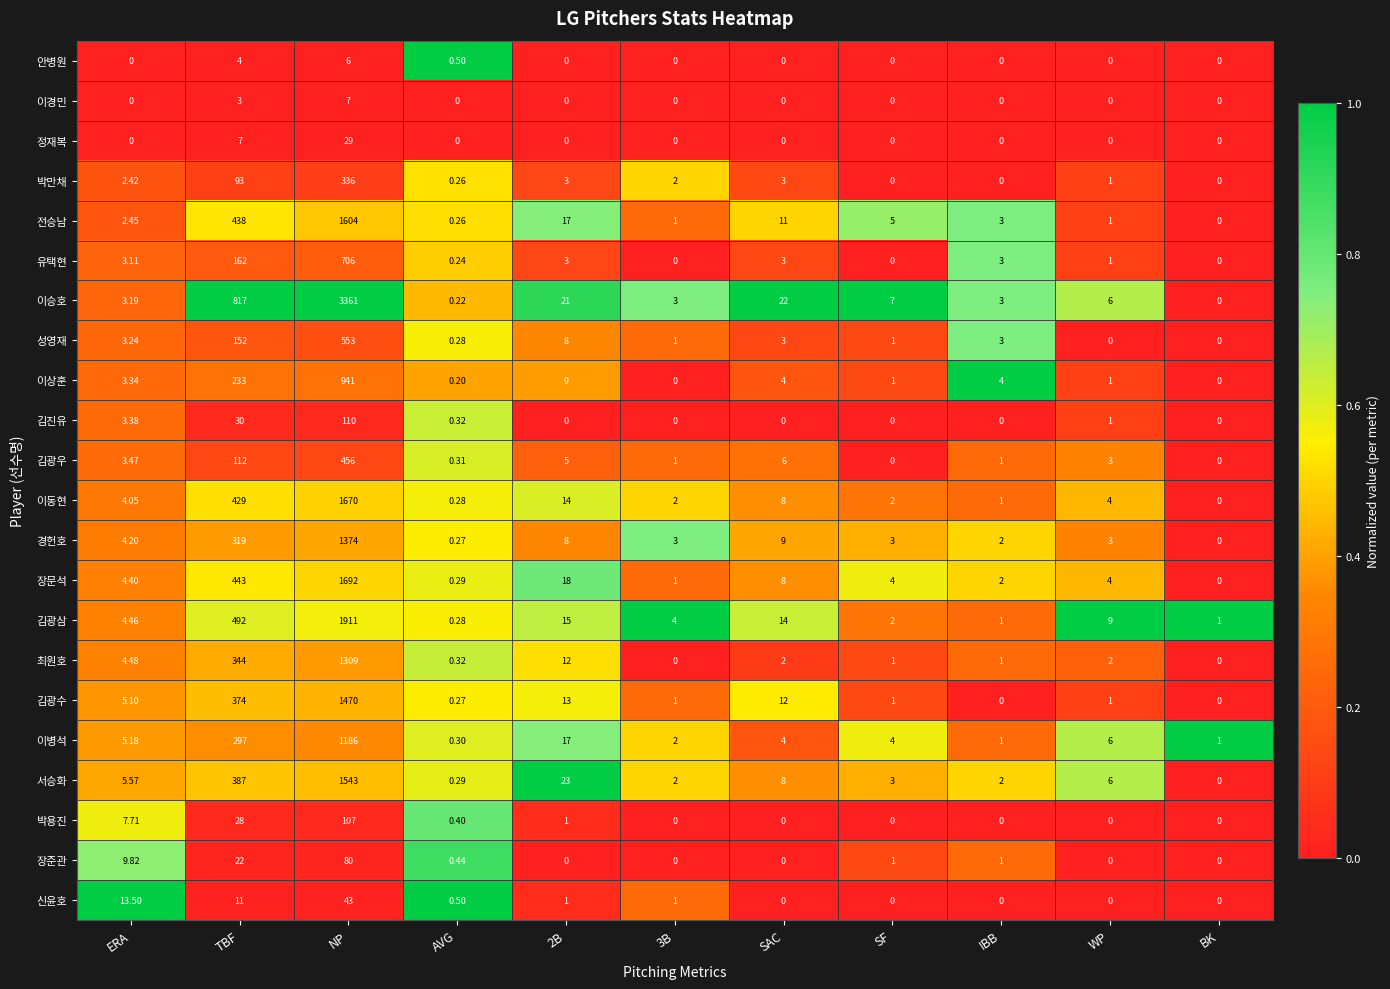

Where does the 이동현 series first go above 4?

ERA